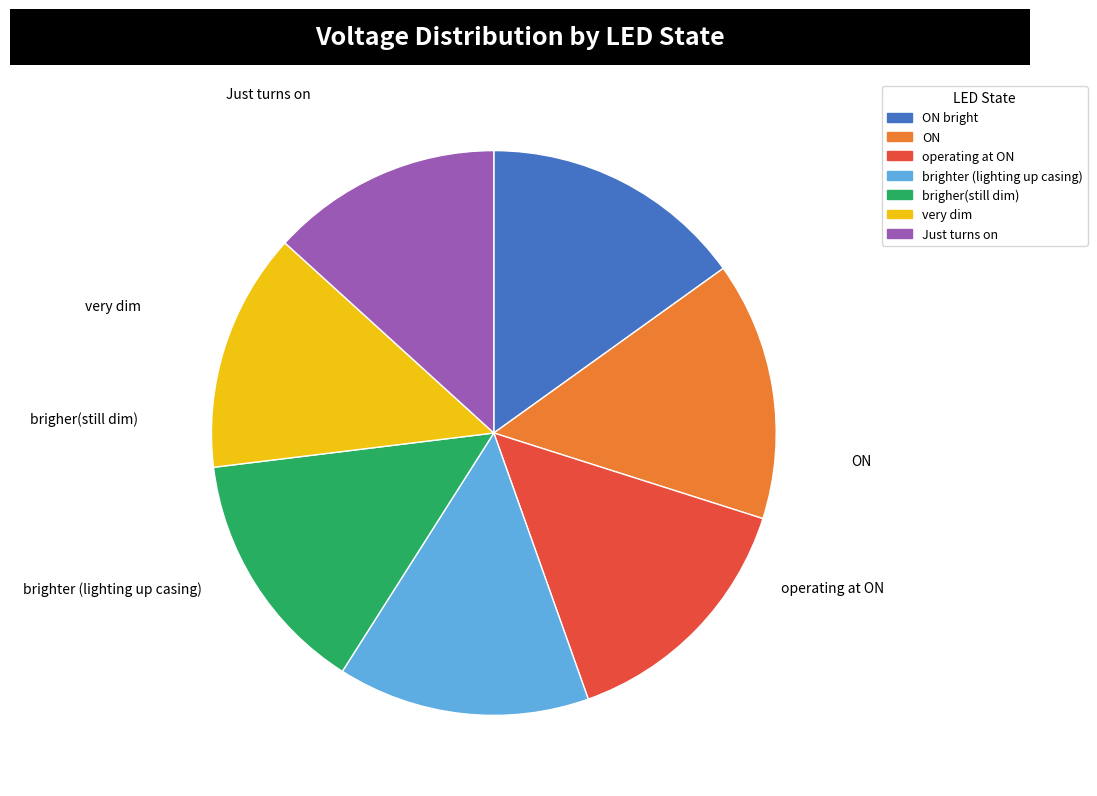

Does any single category account for the majority?

No